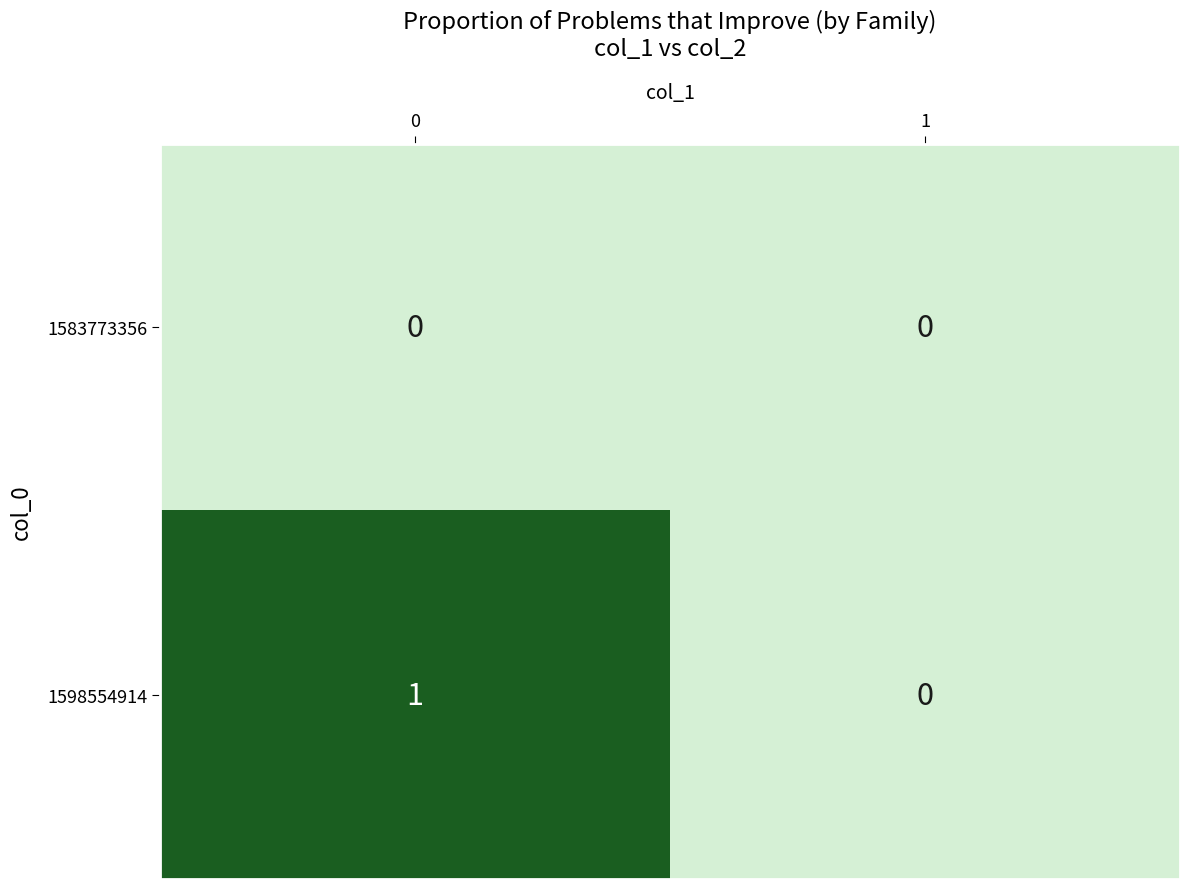

How many data points does each series have?

2